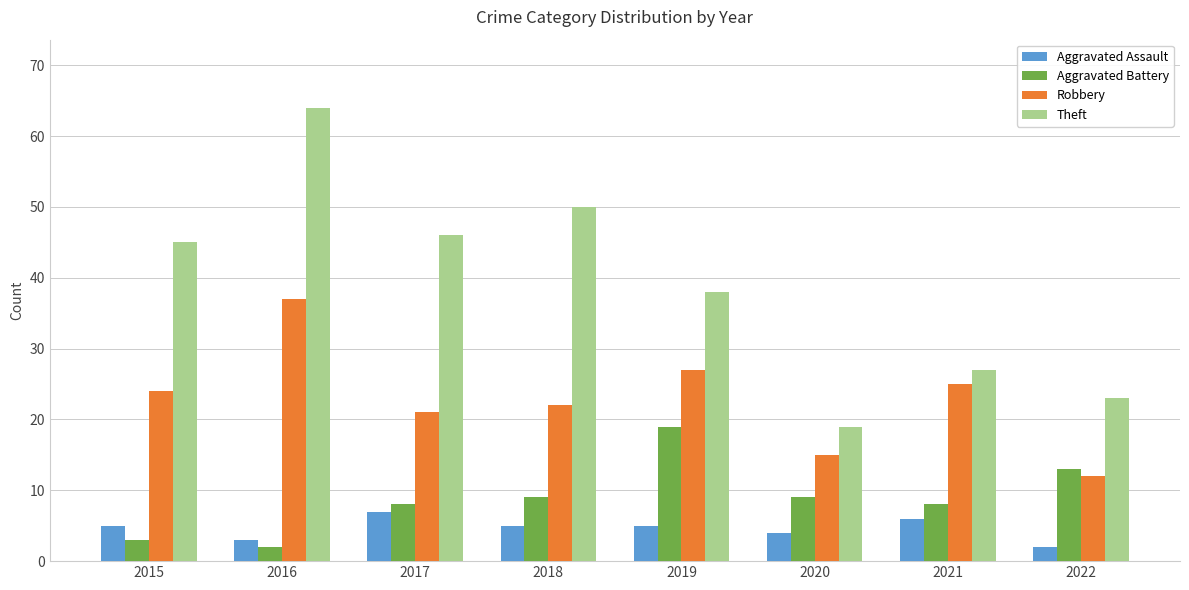

Read the Robbery value at 2015.

24